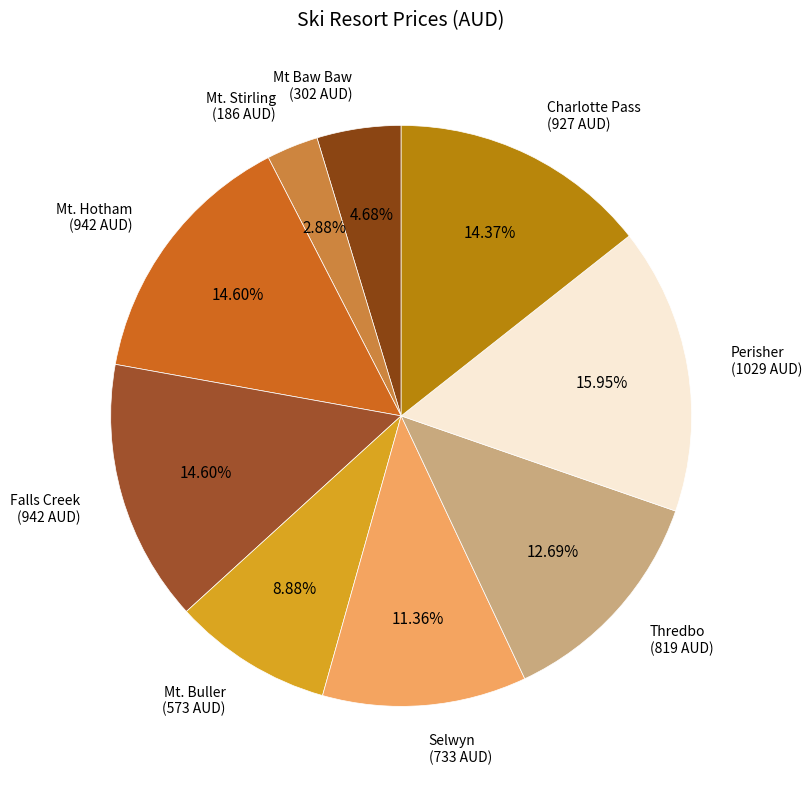

Which slice is the smallest?

Mt. Stirling